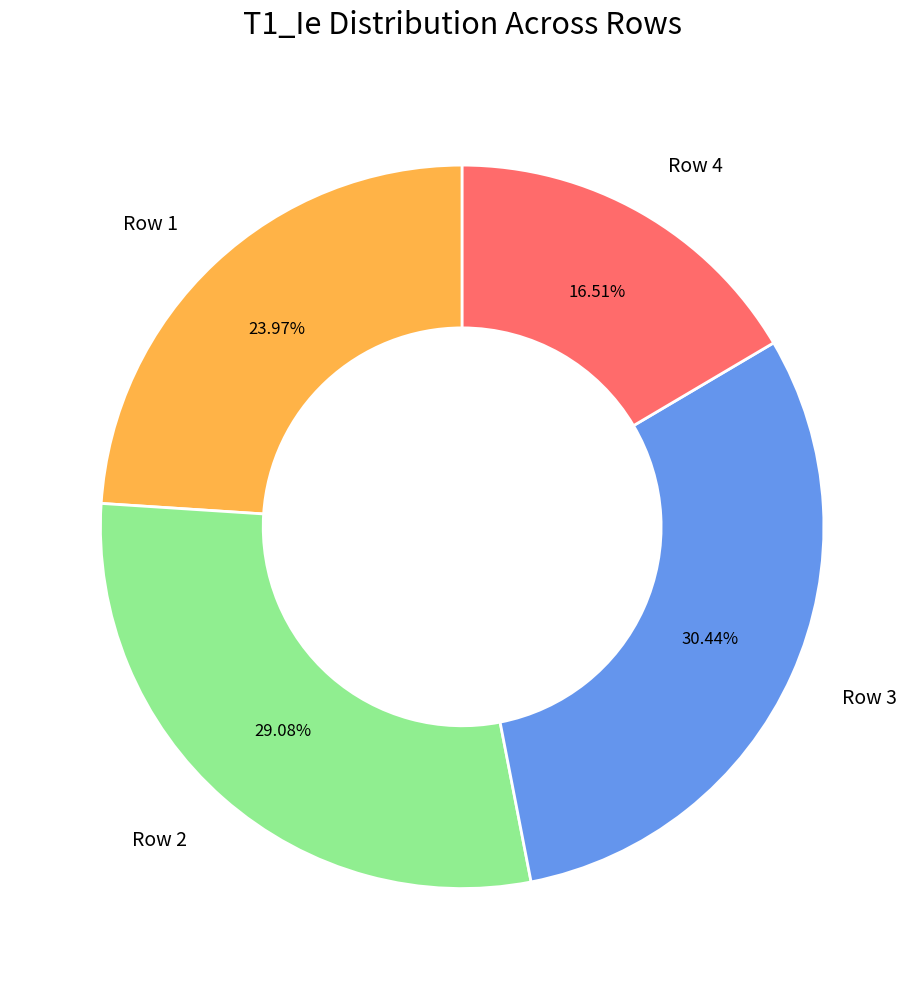

Which category has the smallest portion of the pie?

Row 4